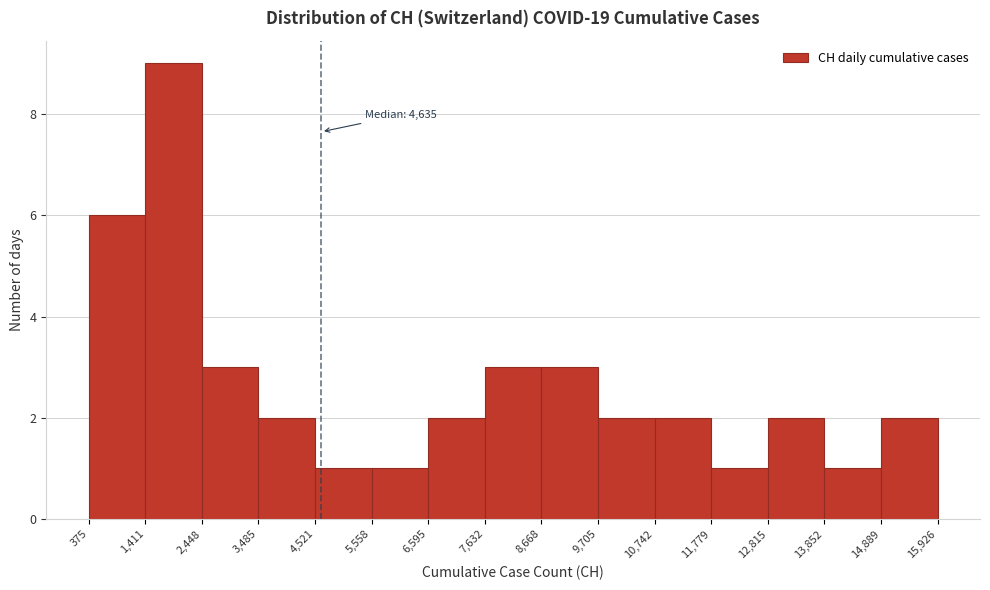

Over which range of the x-axis is the bar tallest?

1,411 to 2,448